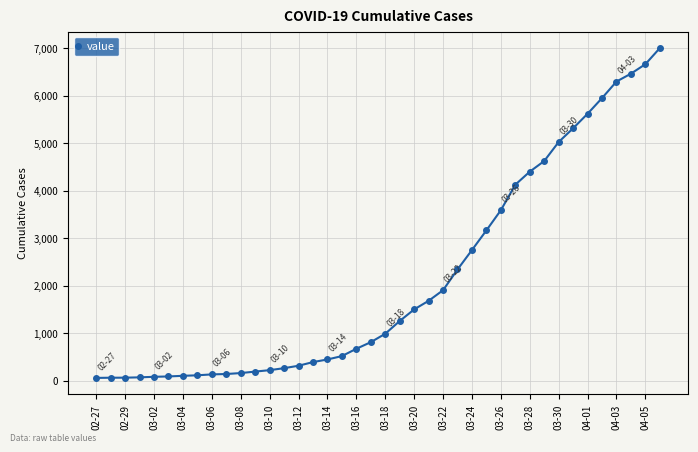

What is the average value?

2143